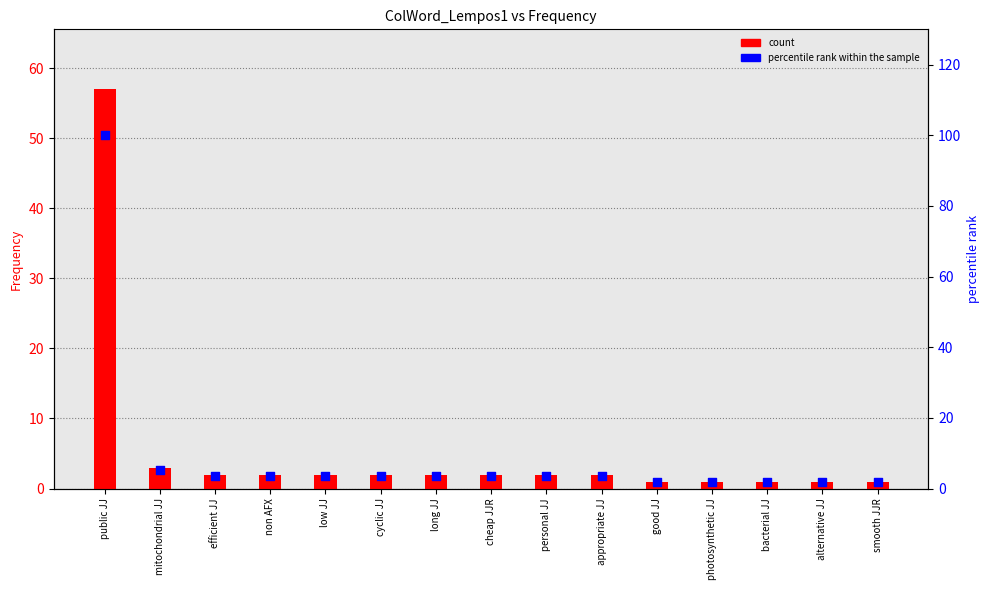

What are all the series names shown in the legend?

count, percentile rank within the sample